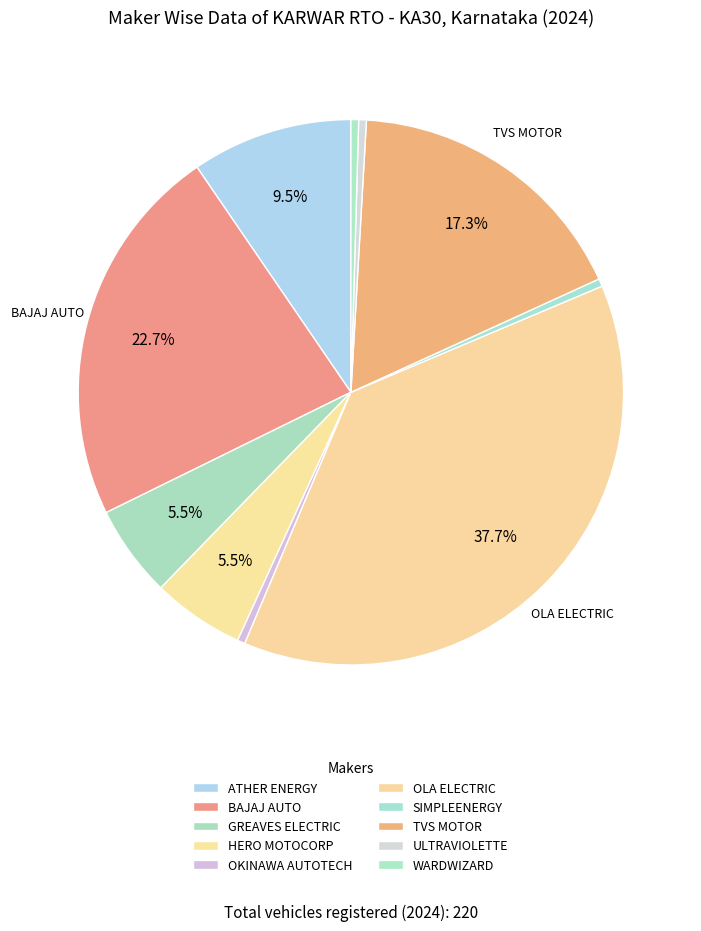

Count the number of slices in the pie.

10